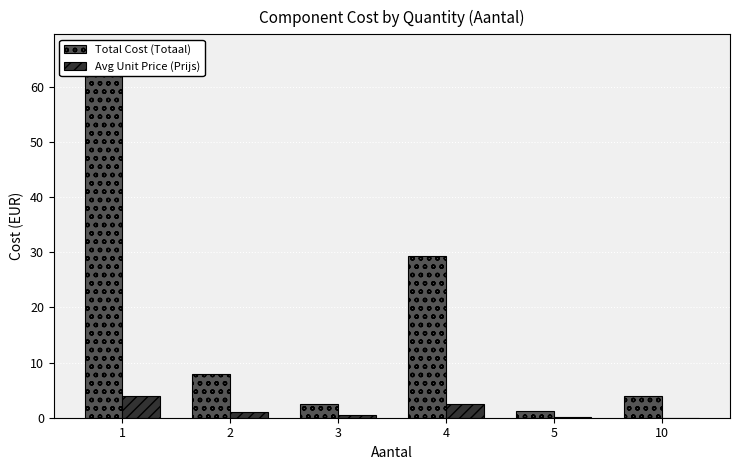

What is the approximate value of Total Cost (Totaal) at 4?

29.3